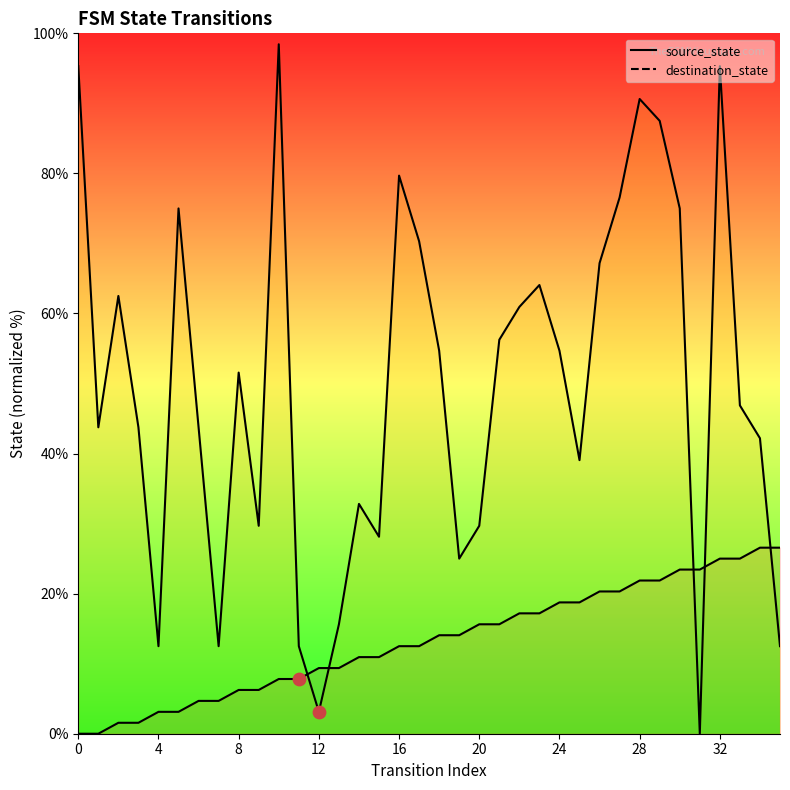

Which series has the largest total across all categories?

destination_state